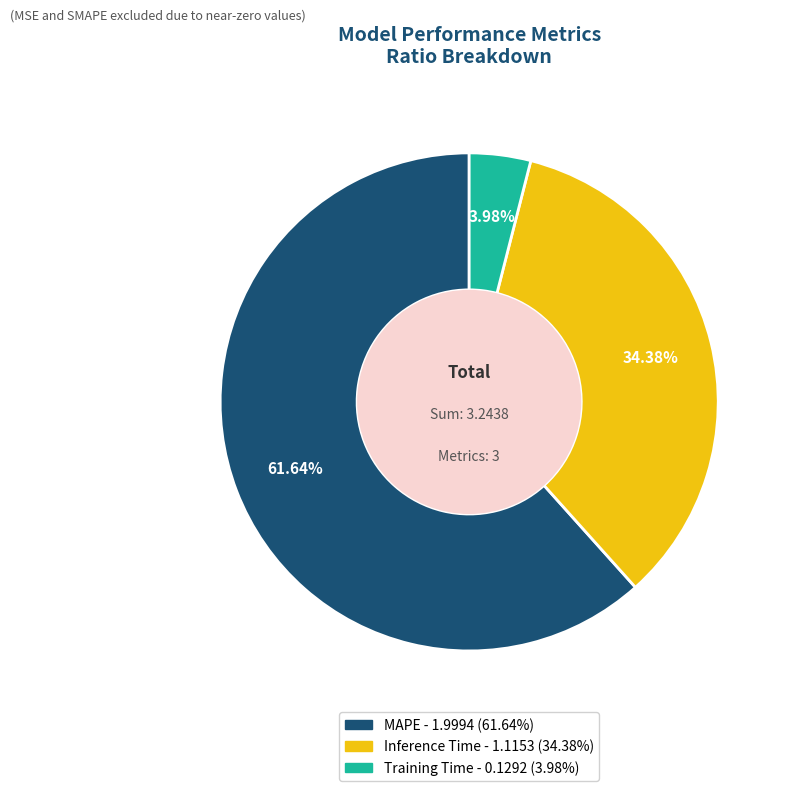

Count the number of slices in the pie.

3